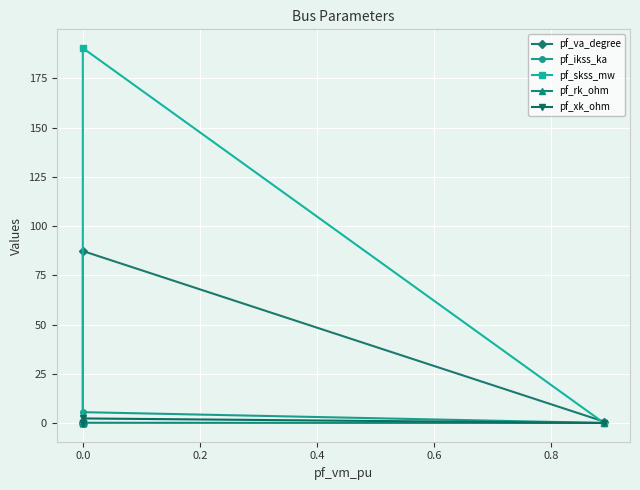

Is this an area chart (filled region under the line)?

No